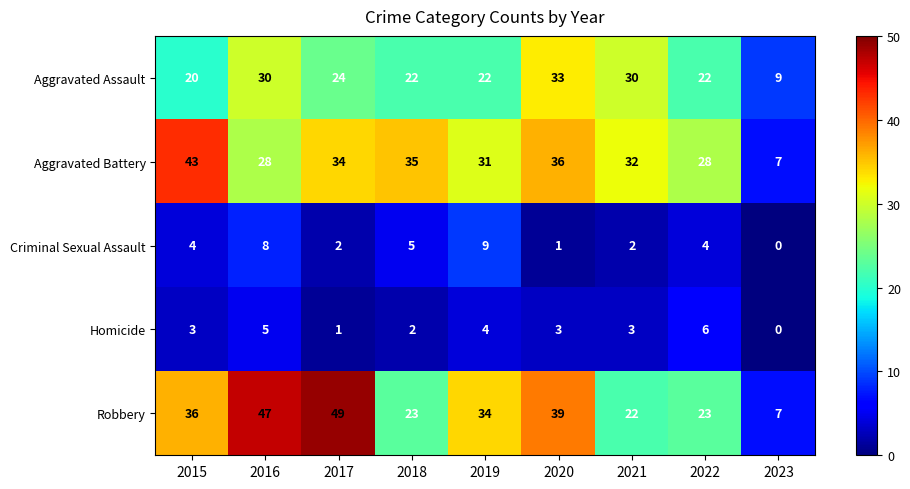

List the series in order of their peak value, lowest first.

Homicide, Criminal Sexual Assault, Aggravated Assault, Aggravated Battery, Robbery